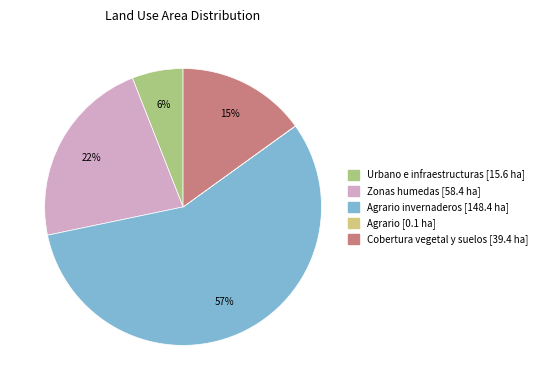

Does any single category account for the majority?

Yes